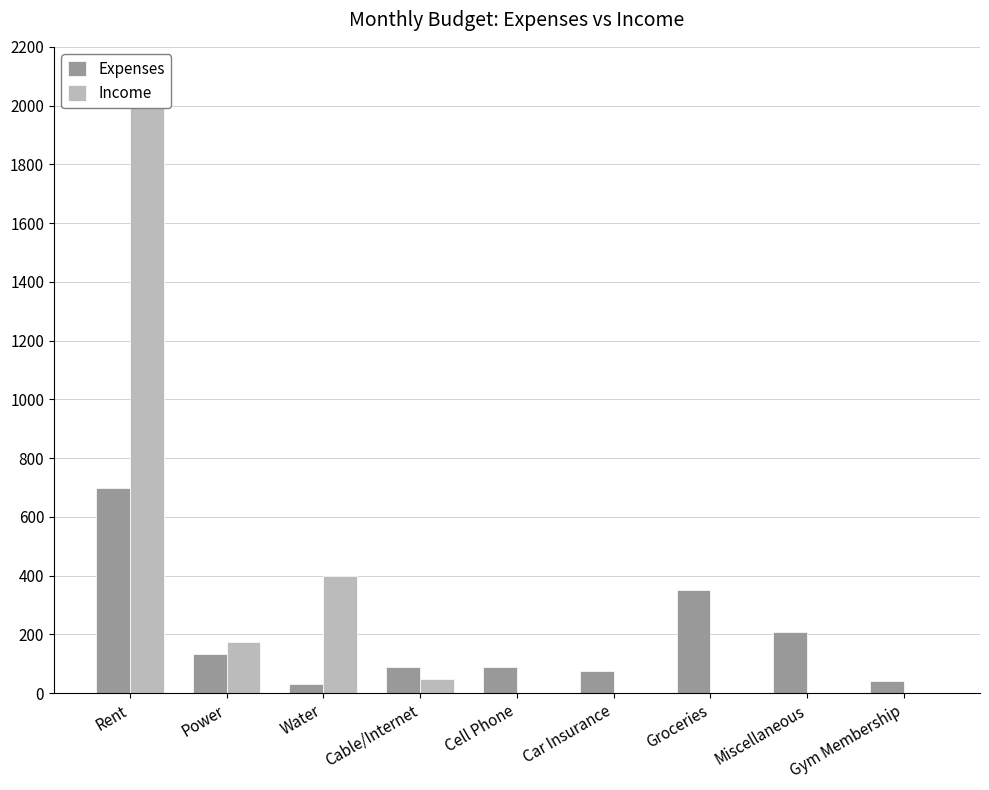

How many values in the Expenses series are below 90?

3